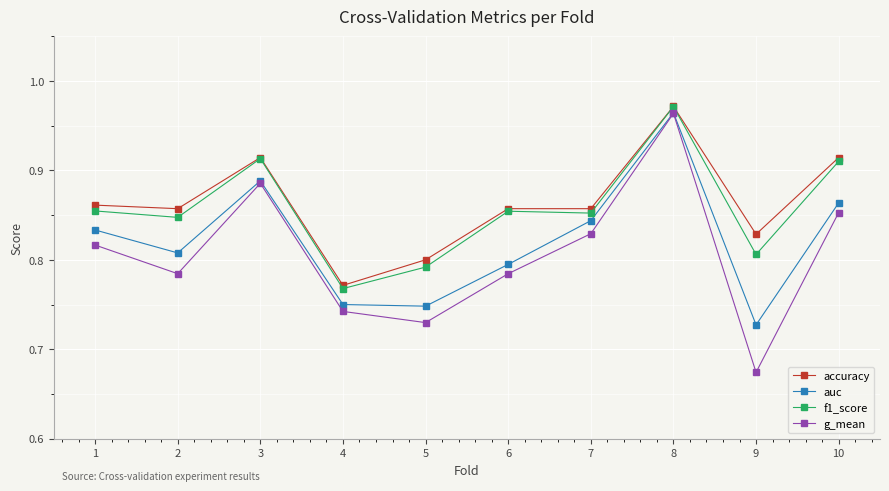

Does the chart have visible grid lines?

Yes